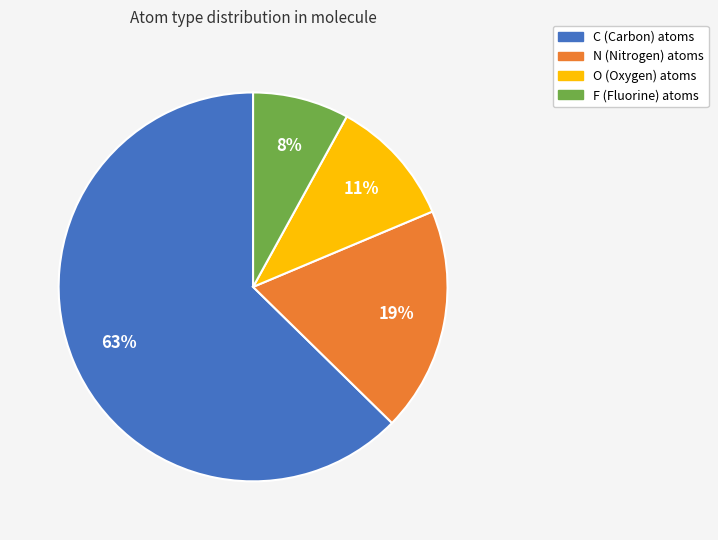

To the nearest percent, what is the average slice percentage?

25%